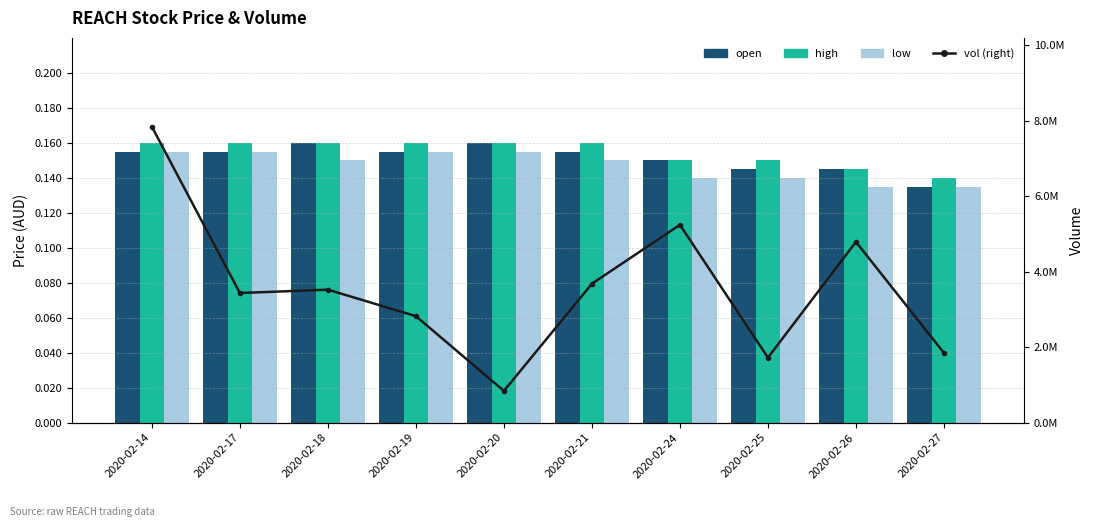

Is the value of open at 2020-02-26 greater than the value of low at 2020-02-17?

No